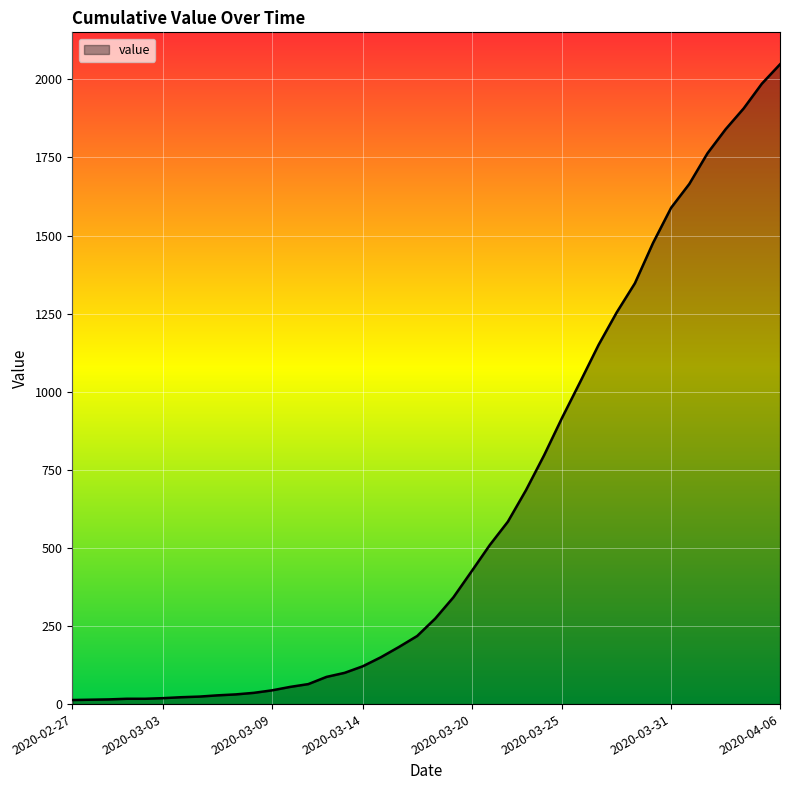

What is the greatest value displayed?

2048